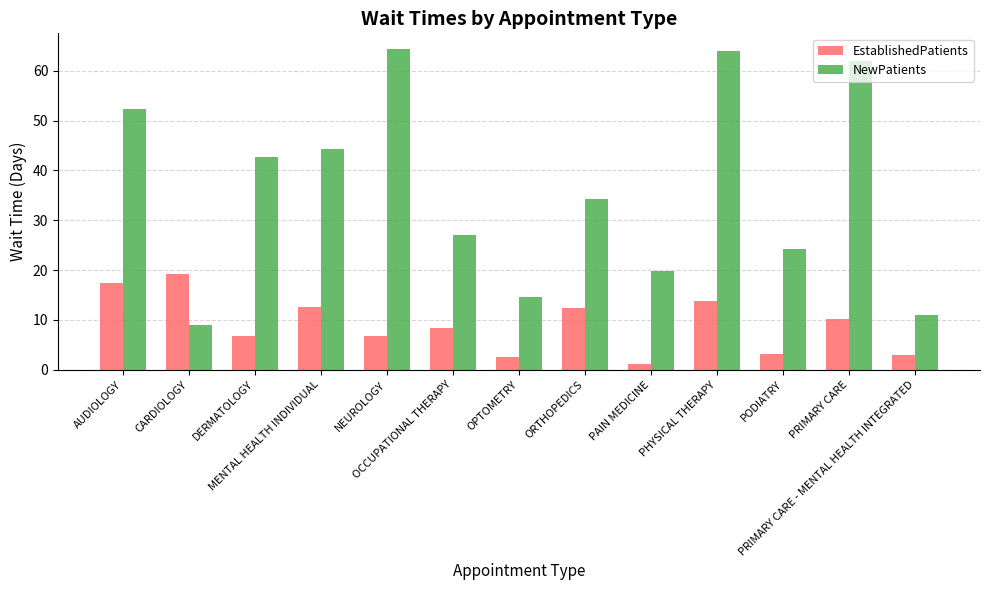

What is the label of the 12th bar from the left?

PRIMARY CARE